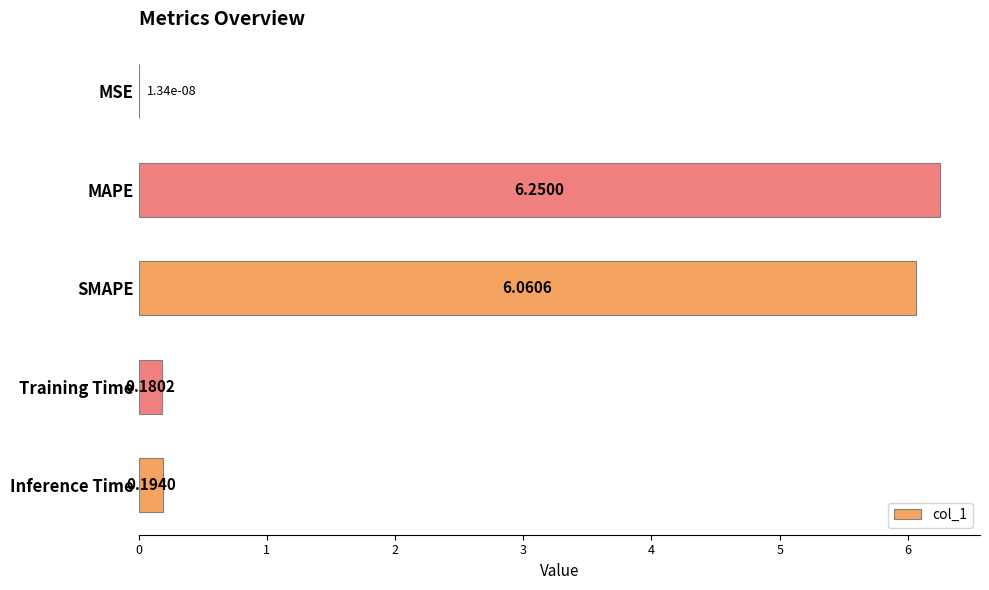

At which category does the chart reach its peak across all series?

MAPE